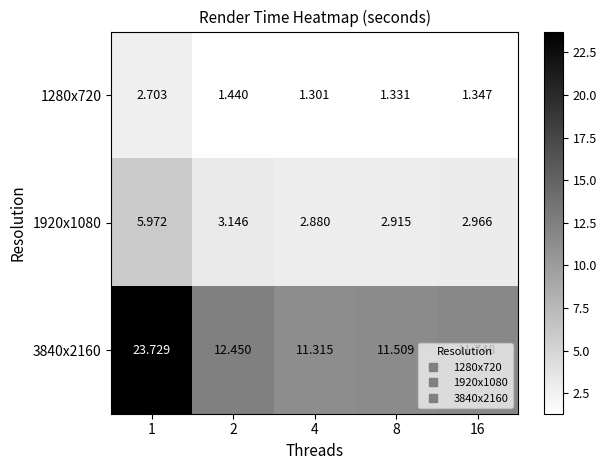

Is the value of 1280x720 at 4 greater than the value of 3840x2160 at 4?

No